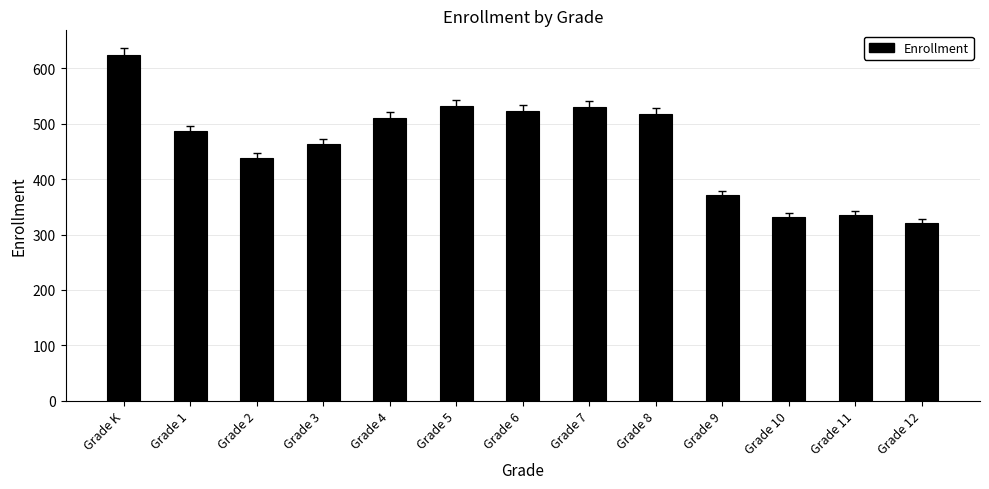

What position from the right is Grade 6?

7